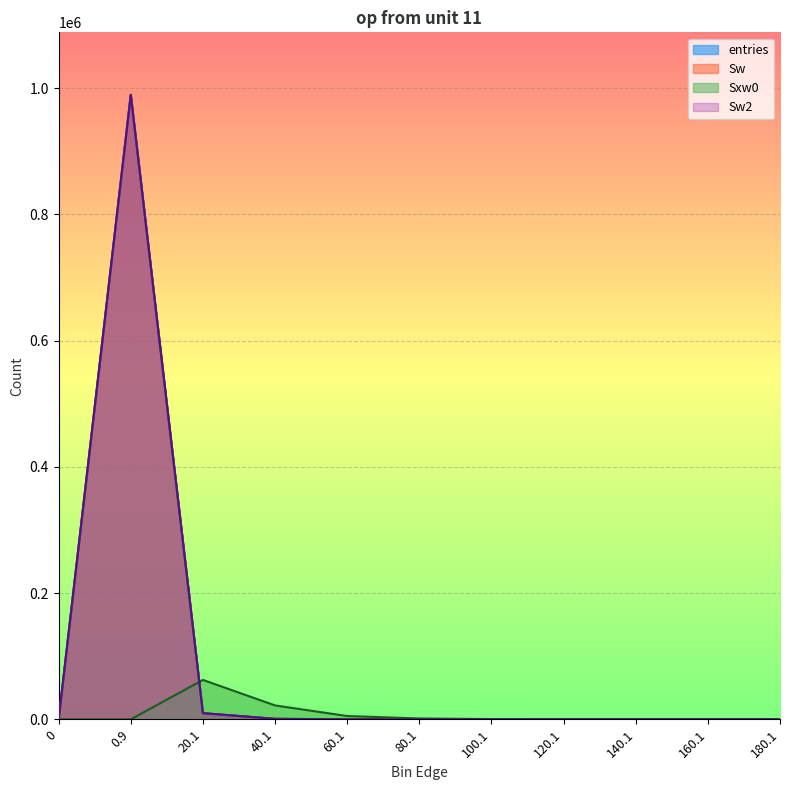

How many lines are shown in the chart?

4